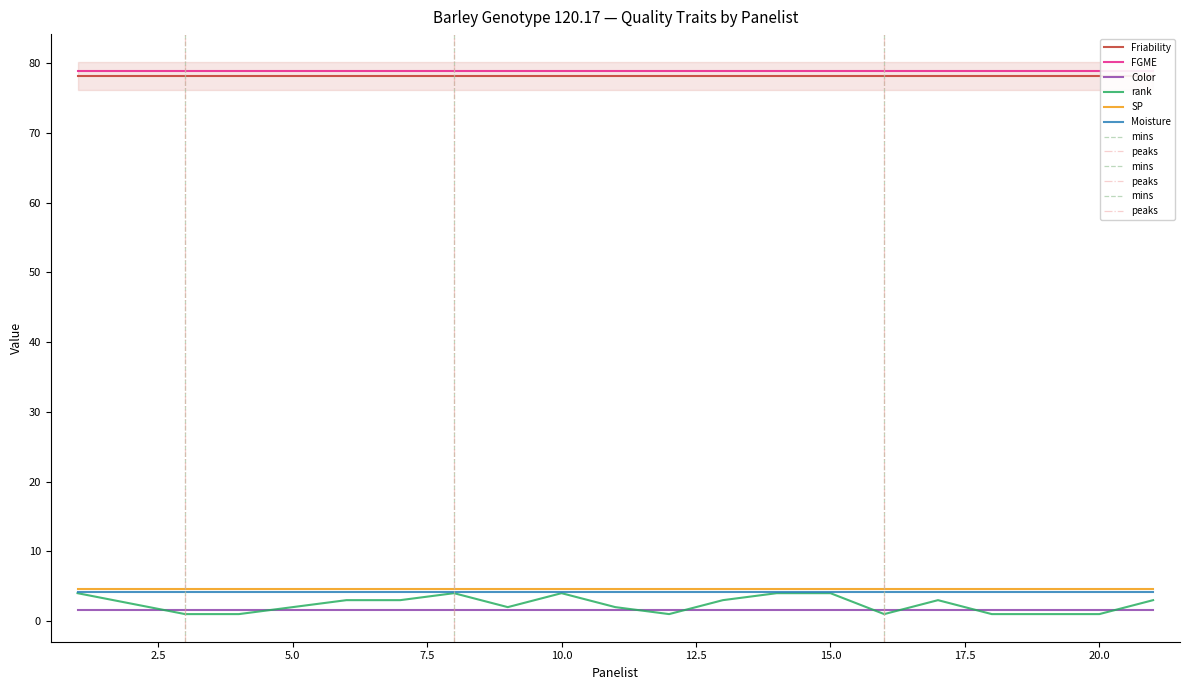

What is the sum of the SP values at 8 and 20?

9.3